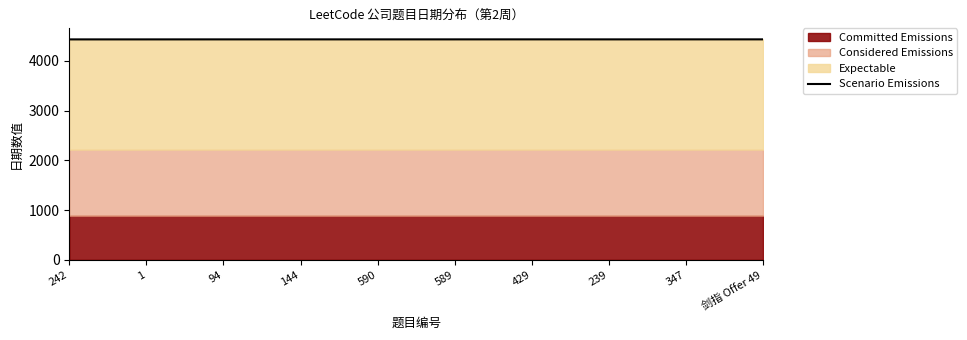

The value at 242 is 4429.1. True or false?

True